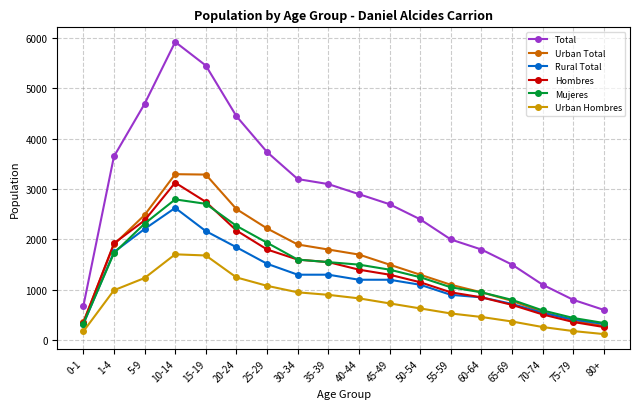

Rank the series by their maximum value, from lowest to highest.

Urban Hombres, Rural Total, Mujeres, Hombres, Urban Total, Total